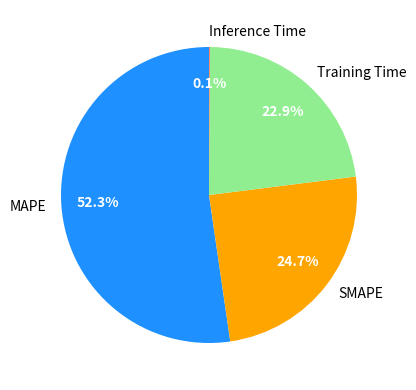

What is the largest slice in the pie chart?

MAPE